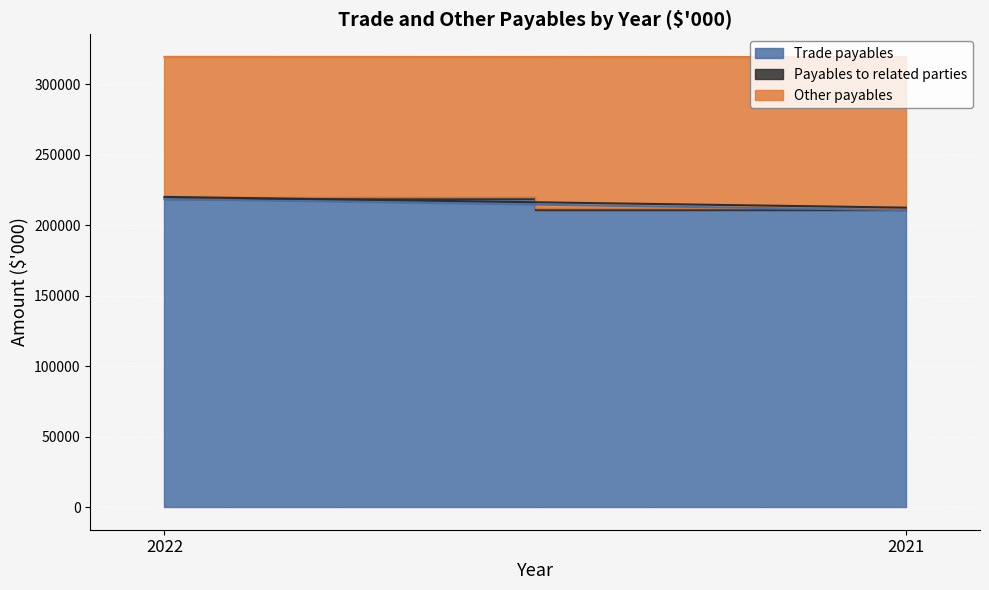

What is the difference between the maximum and minimum values in the Payables to related parties series?

232